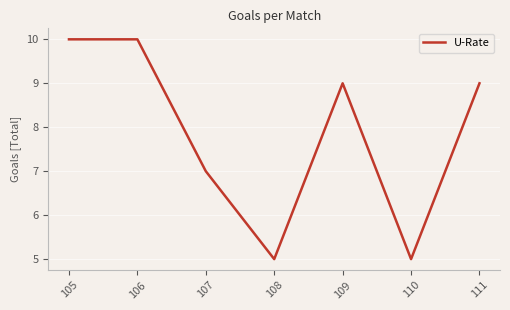

Is it true that the value at 111 is 5?

False